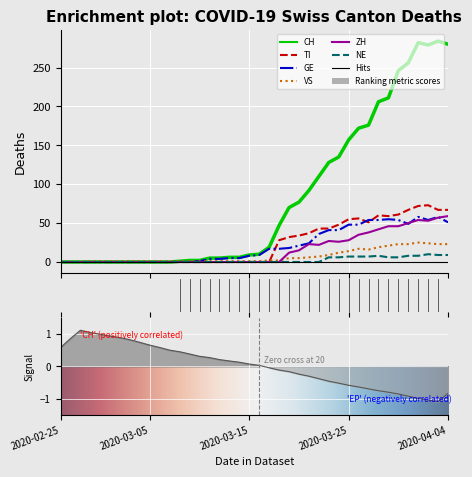

Which series changed the most between 22 and 34?

CH